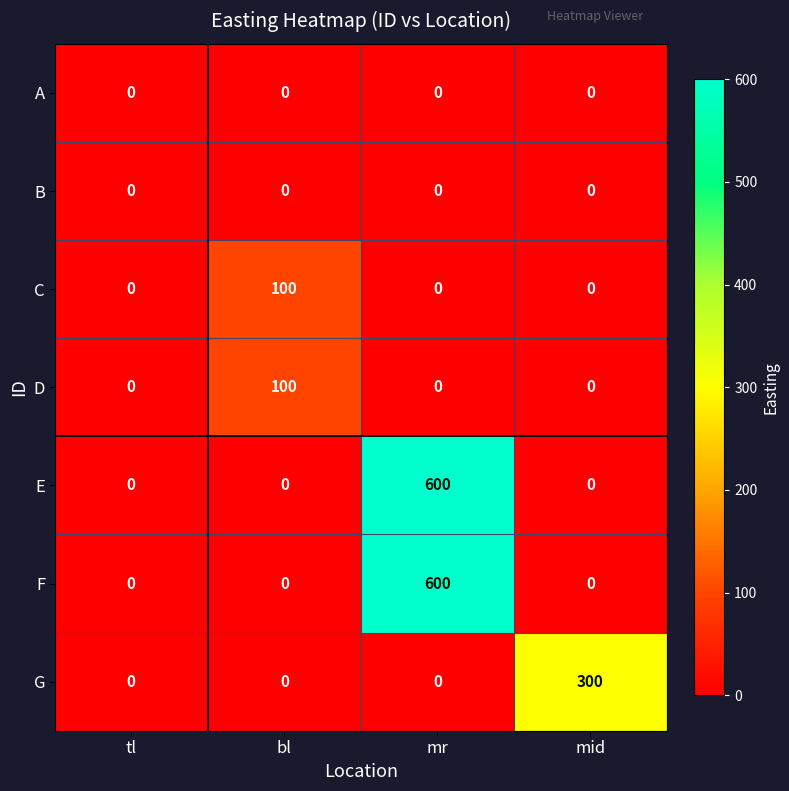

Reading right to left, extract all data points from this chart.

A: mid=0	mr=0	bl=0	tl=0
B: mid=0	mr=0	bl=0	tl=0
C: mid=0	mr=0	bl=100	tl=0
D: mid=0	mr=0	bl=100	tl=0
E: mid=0	mr=600	bl=0	tl=0
F: mid=0	mr=600	bl=0	tl=0
G: mid=300	mr=0	bl=0	tl=0